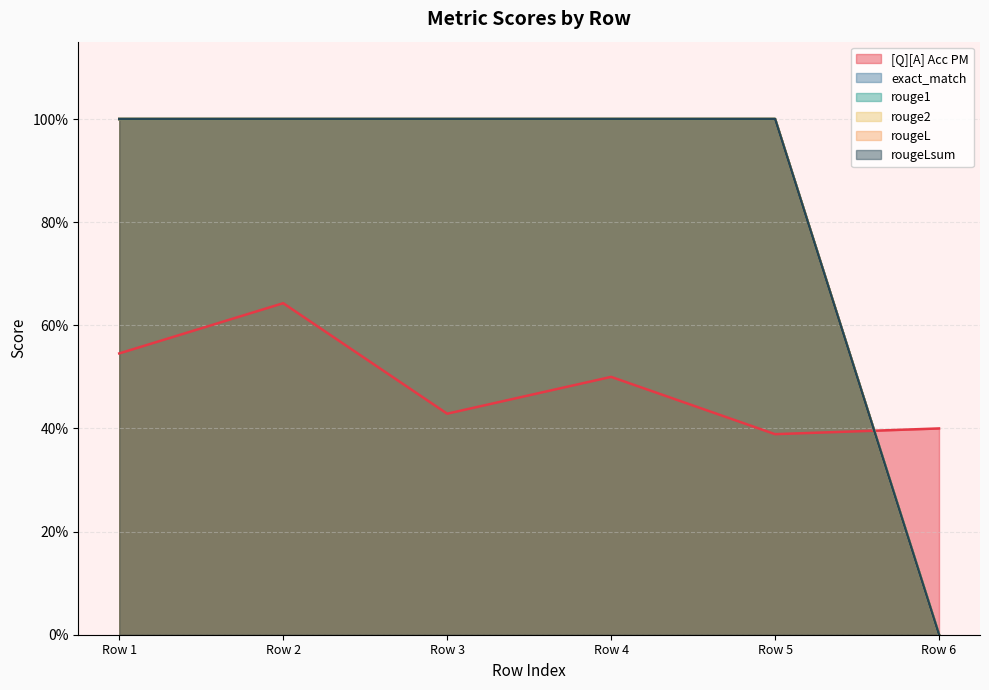

At 0, list the series in order from smallest to largest.

[Q][A] Acc PM, exact_match, rouge1, rouge2, rougeL, rougeLsum